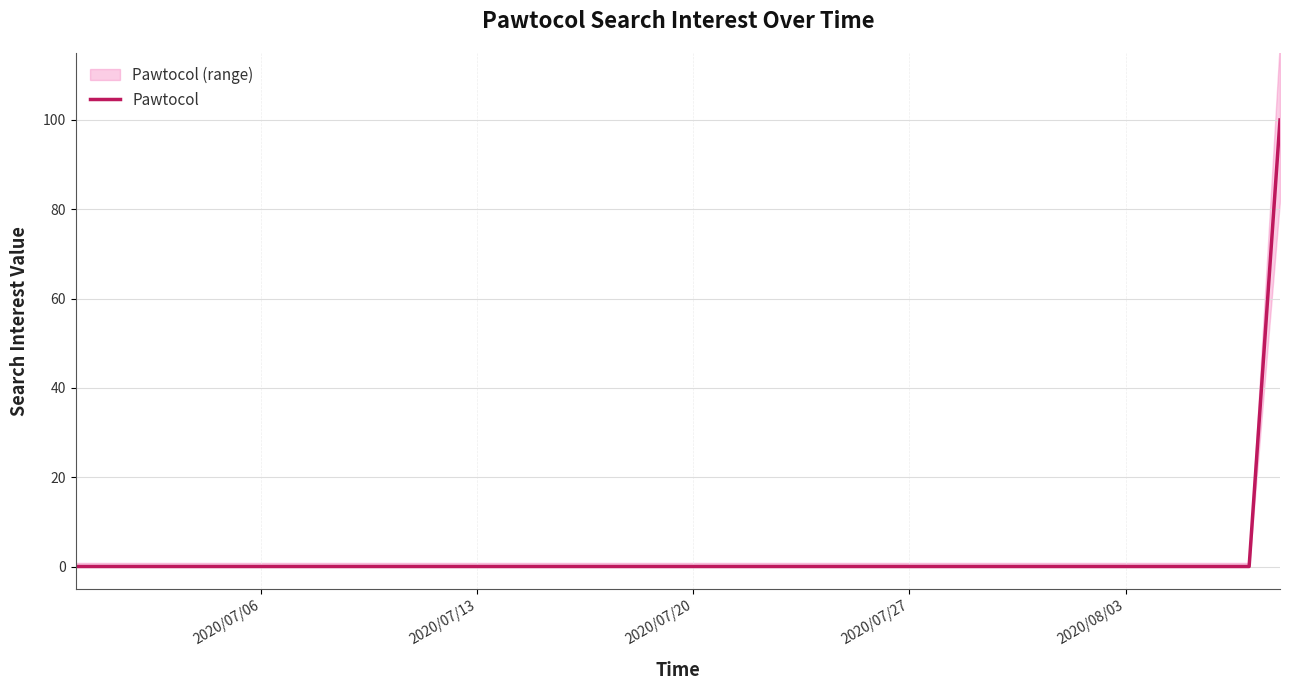

How many lines are shown in the chart?

1